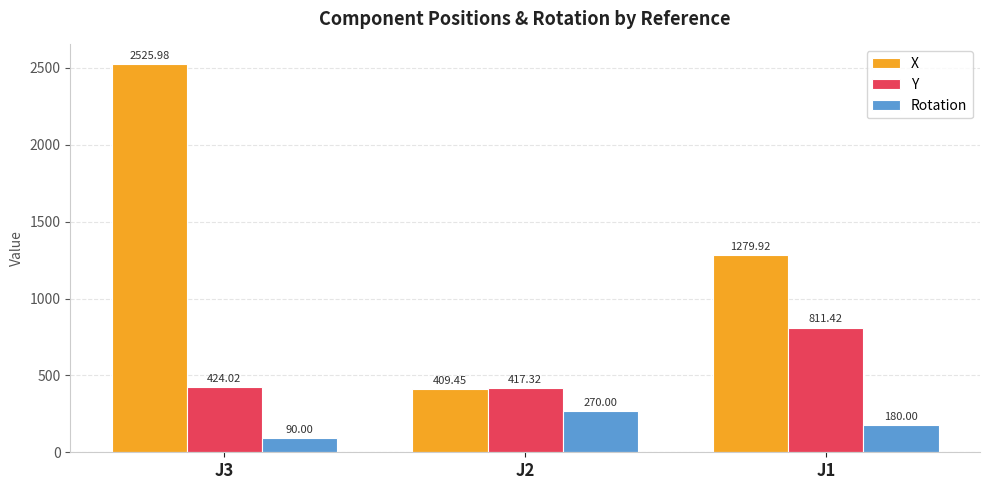

Is it true that Rotation equals 72.1 at J2?

False